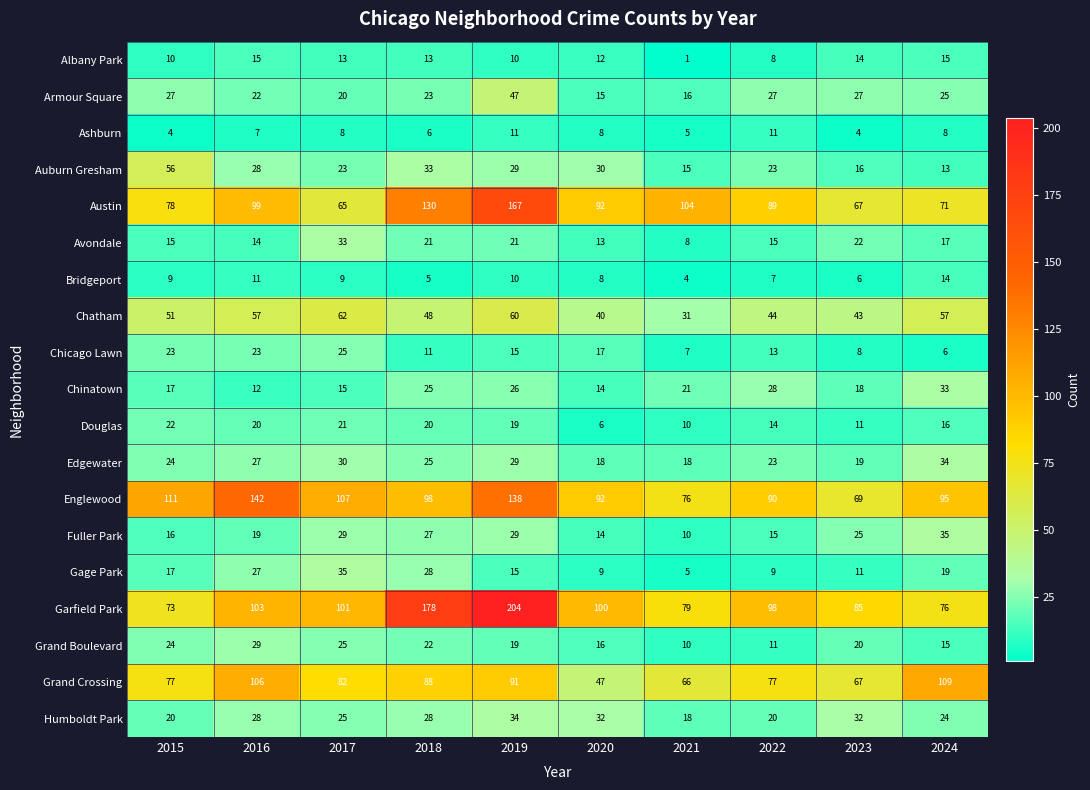

What is the total value across all series at 2022?

622